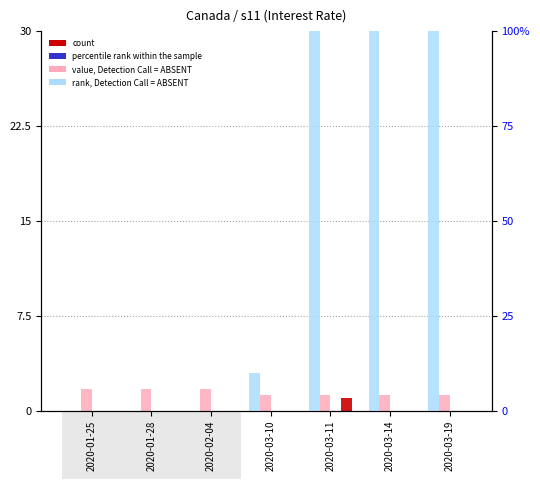

How many series are shown in this chart?

4